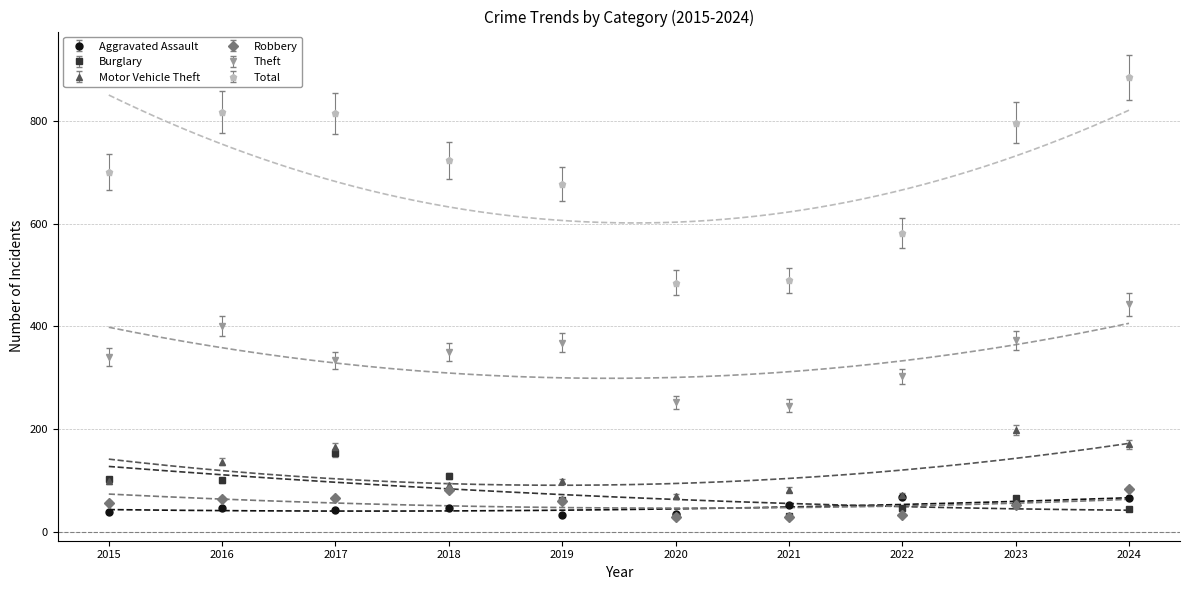

Reading left to right, what are all the values shown in this chart?

Aggravated Assault: 40.0	47.0	43.0	48.0	33.0	36.0	52.0	68.0	54.0	66.0
Burglary: 103.0	101.0	154.0	109.0	63.0	32.0	31.0	47.0	67.0	45.0
Motor Vehicle Theft: 99.0	137.0	165.0	92.0	99.0	71.0	83.0	72.0	199.0	171.0
Robbery: 59.9	68.2	69.3	86.1	63.0	31.5	31.5	35.7	55.6	88.2
Theft: 341.0	401.0	334.0	350.0	368.0	253.0	246.0	303.0	373.0	443.0
Total: 700.0	816.0	814.0	723.0	677.0	485.0	490.0	581.0	796.0	884.0